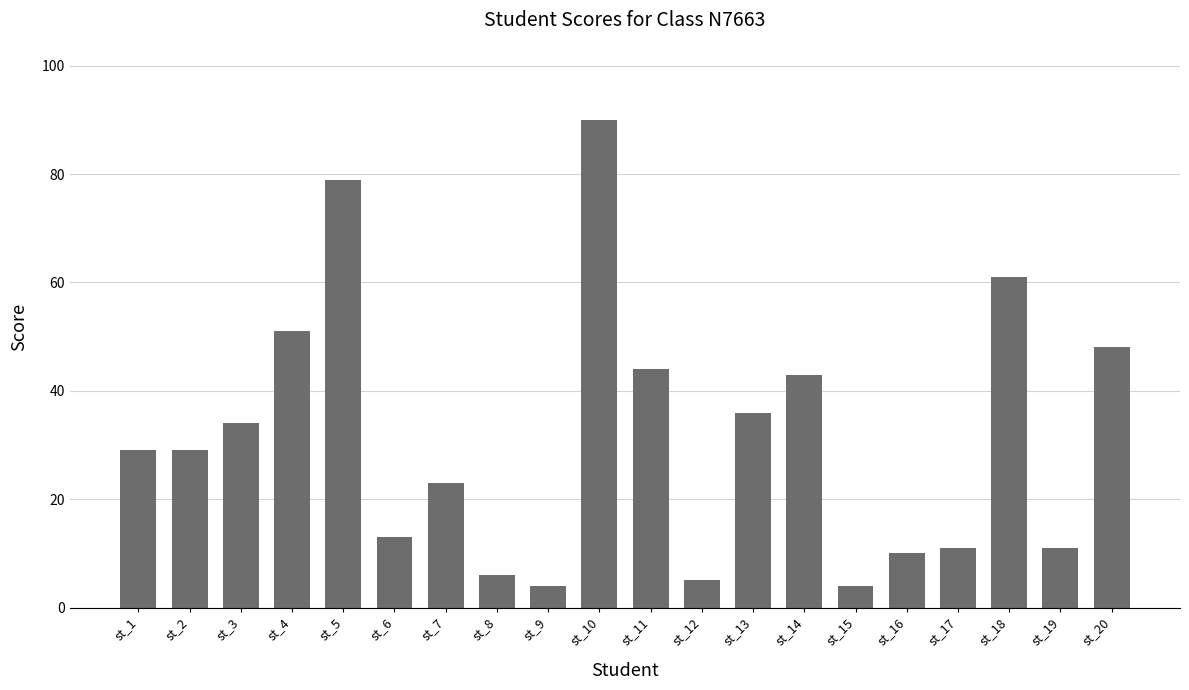

What is the maximum value shown in the chart?

90